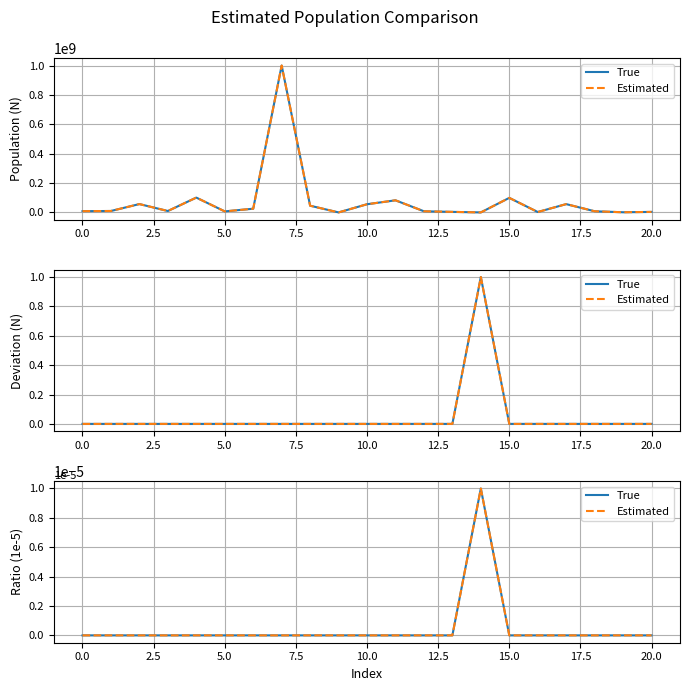

What is the label of the 3rd point from the right?

18